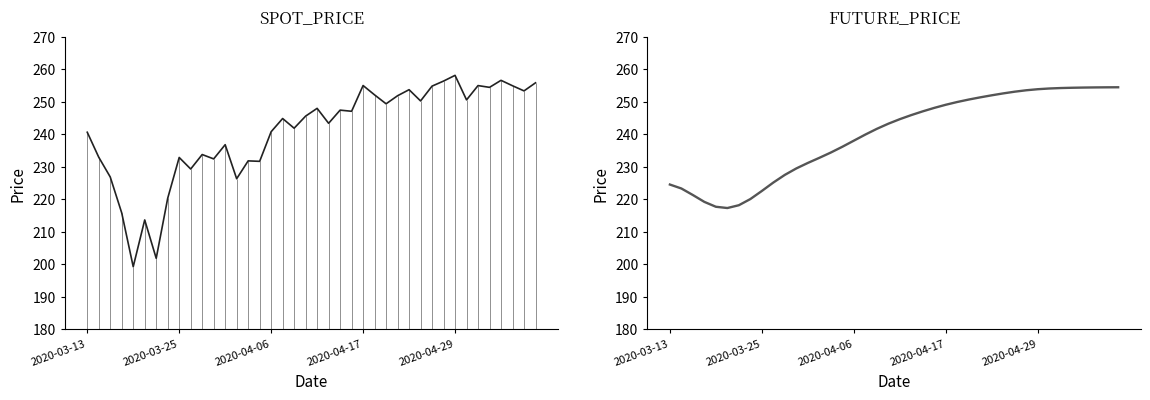

Which series has the widest spread of values?

SPOT_PRICE